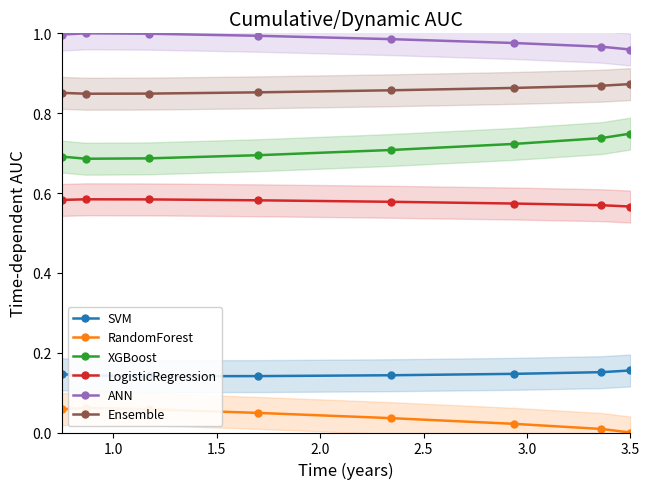

True or false: SVM and RandomForest intersect in this chart.

False